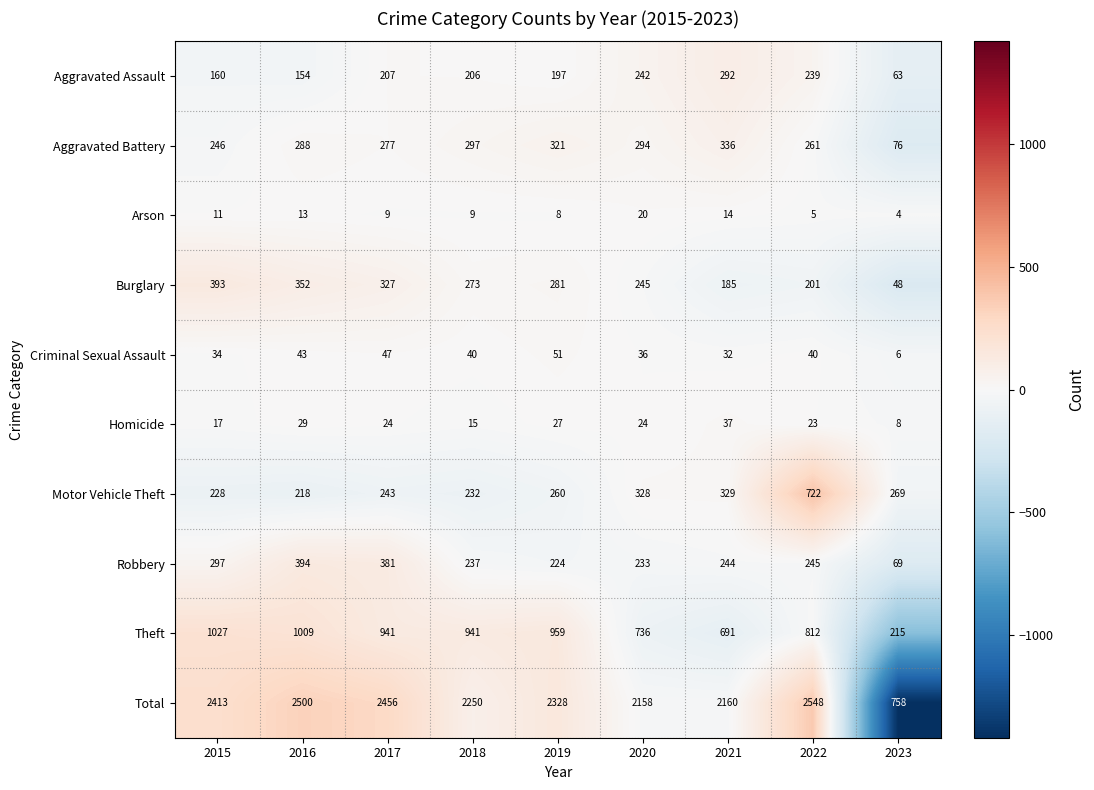

What is the sum of the Total values at 2023 and 2020?

2916